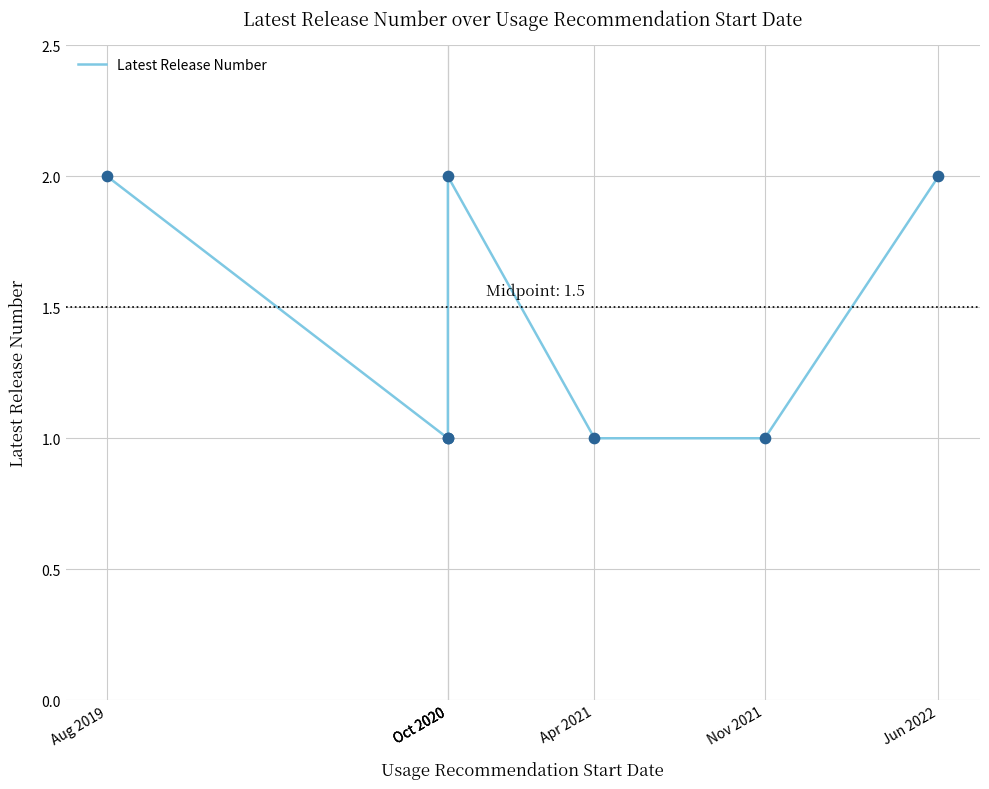

Between Aug 2019 and Apr 2021, which is larger?

Aug 2019